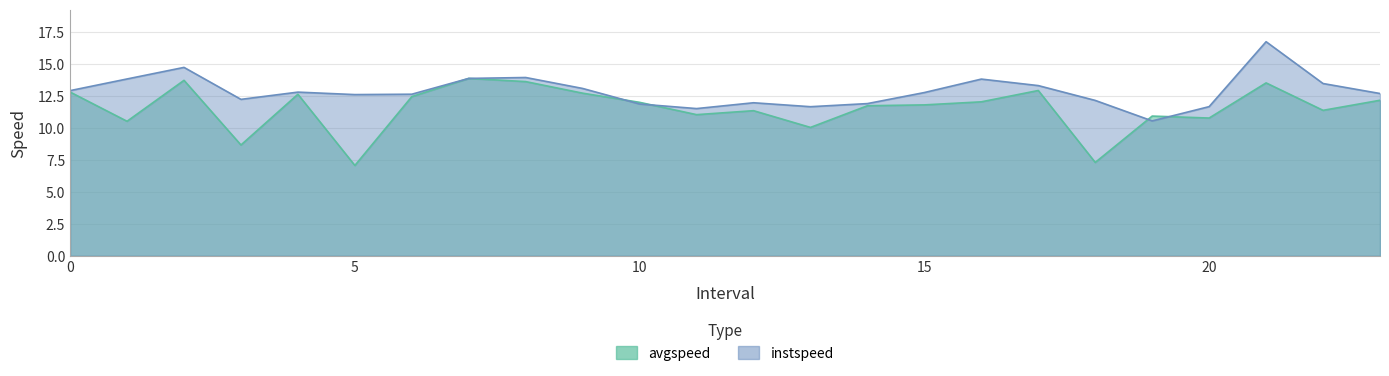

How many series are shown in this chart?

2